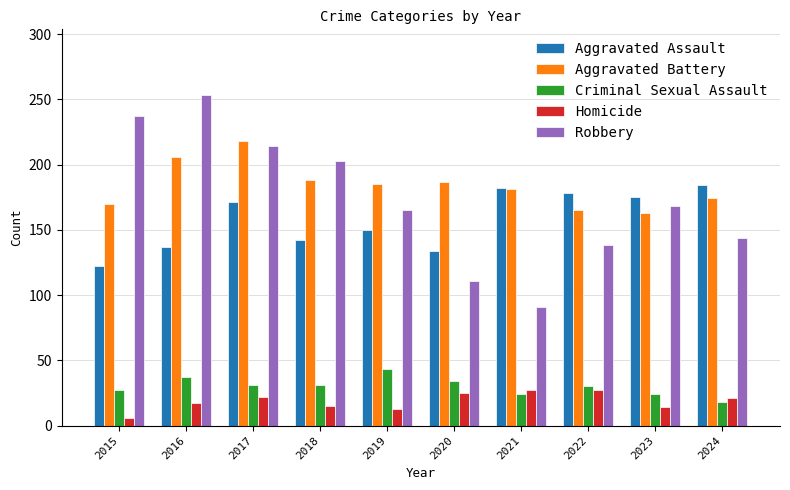

What is the sum of all Aggravated Battery values?

1837